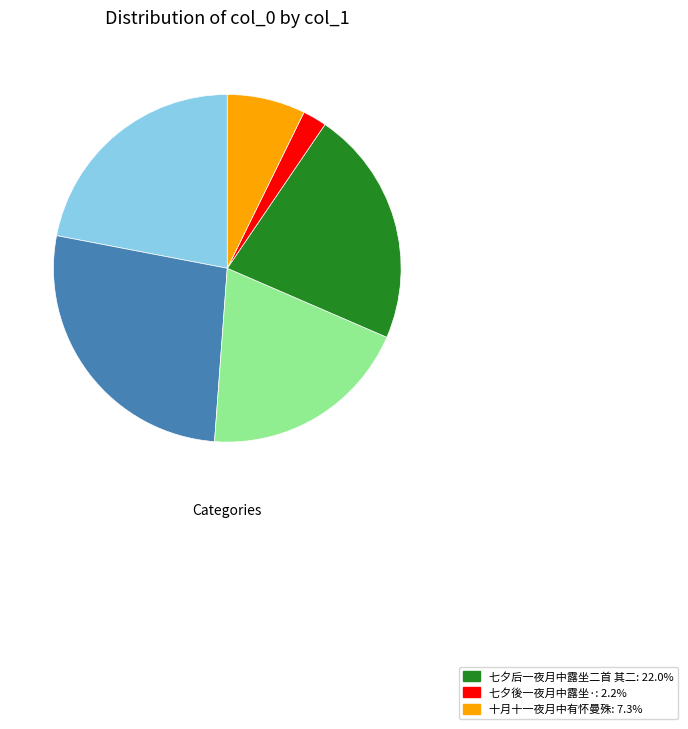

Is there any slice that represents more than half of the pie?

No